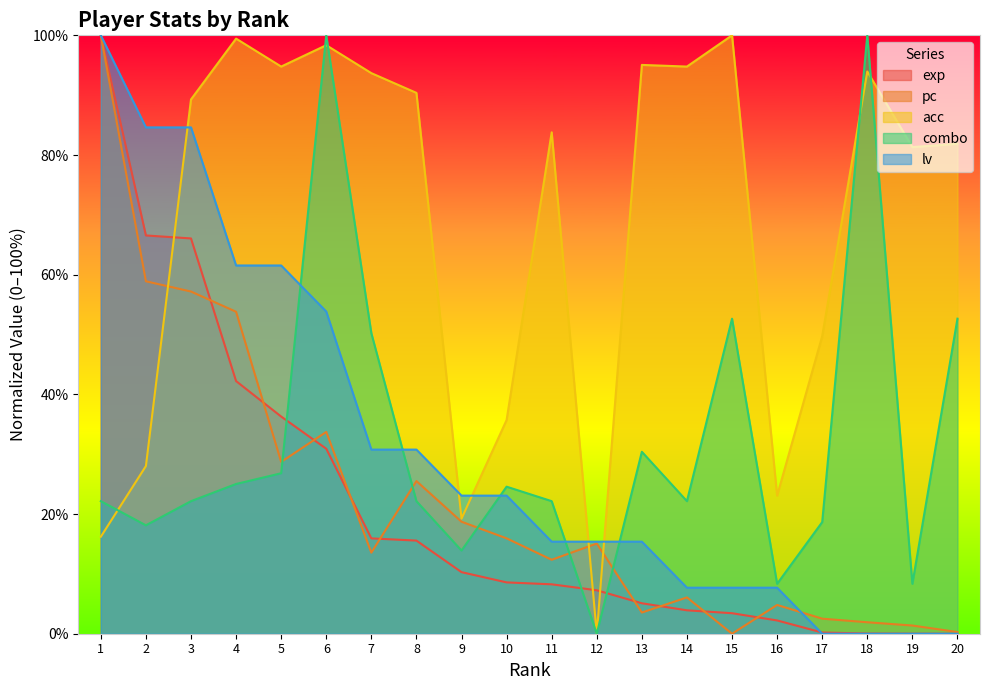

Is the value of exp at 18 greater than the value of combo at 2?

No